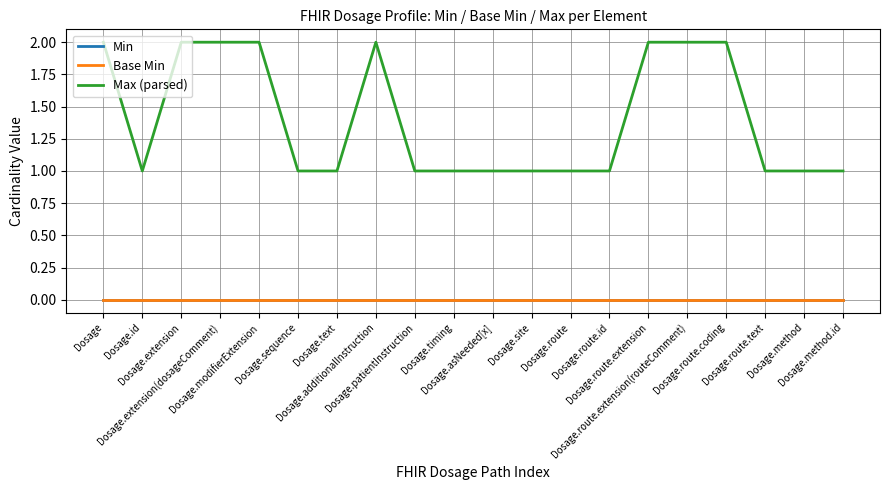

Which series has the widest spread of values?

Max (parsed)